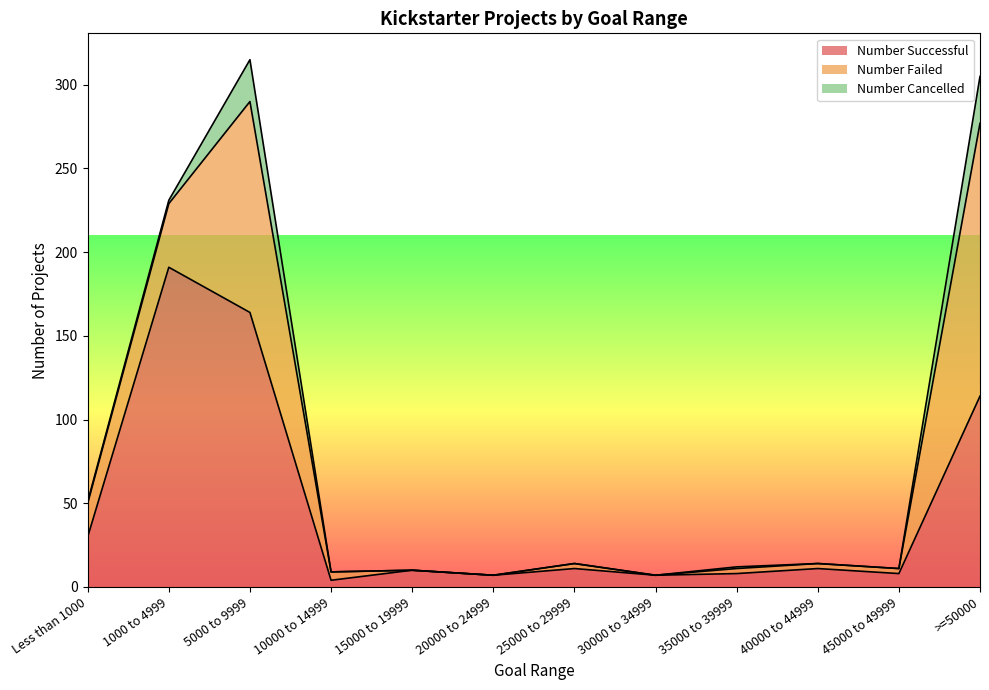

True or false: Number Successful and Number Cancelled intersect in this chart.

False